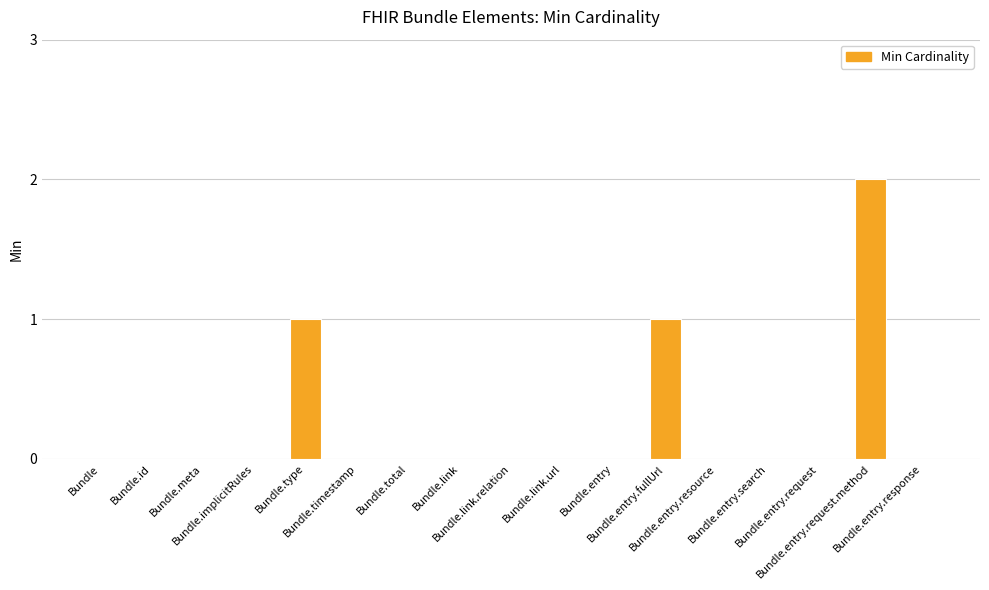

True or false: the data shows -1 at Bundle.entry.

False